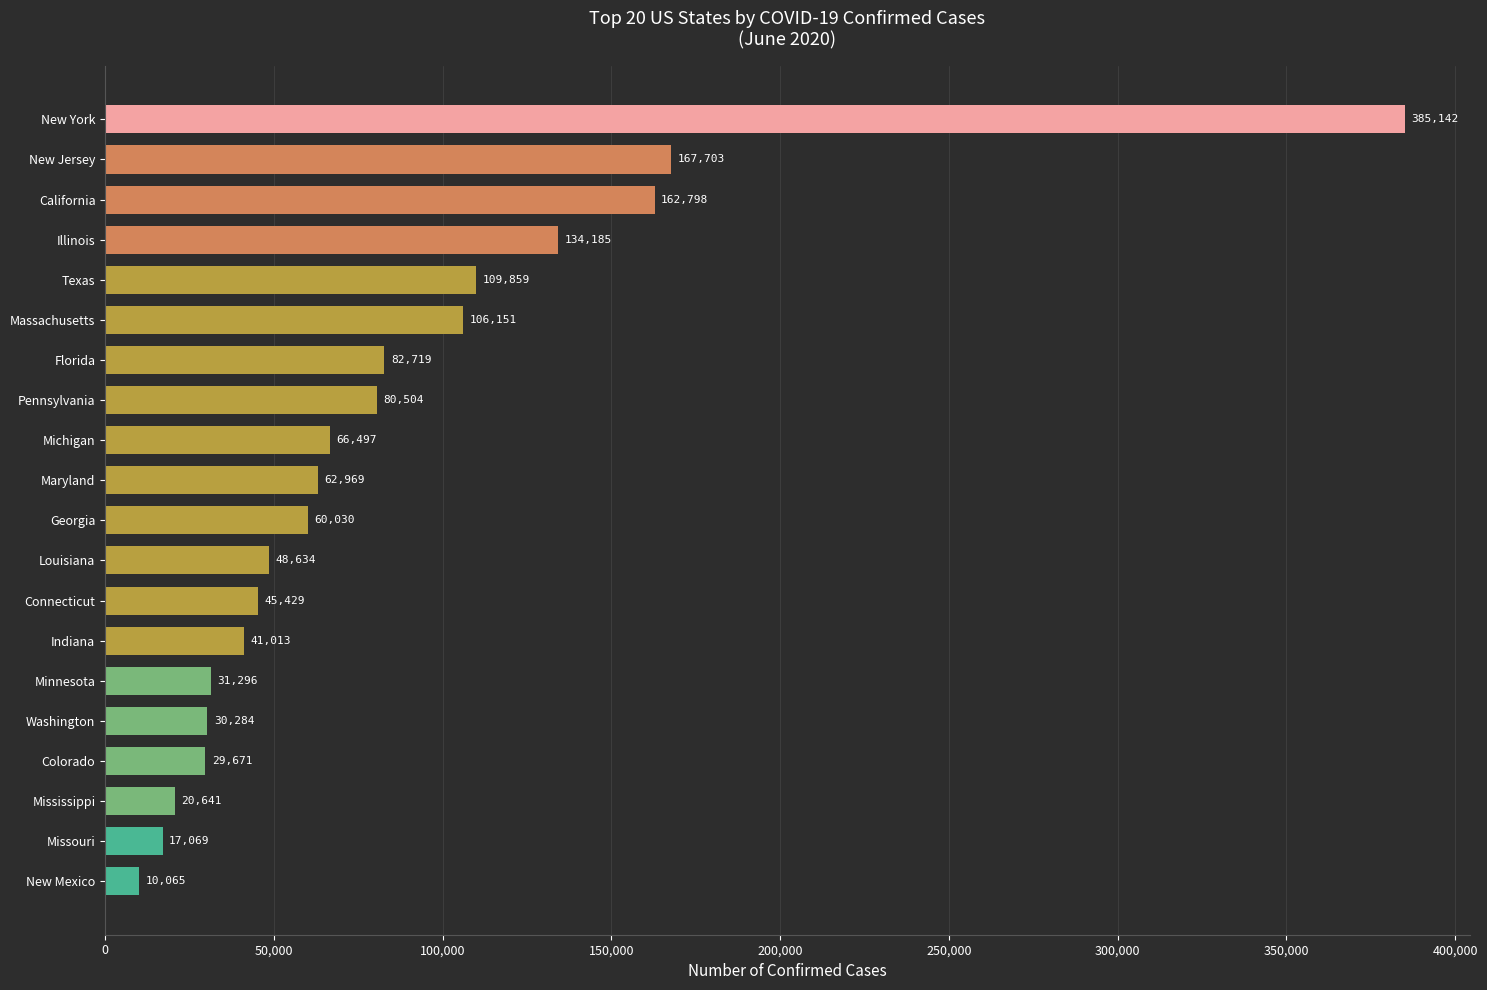

List the labels in order of value, largest first.

New York, New Jersey, California, Illinois, Texas, Massachusetts, Florida, Pennsylvania, Michigan, Maryland, Georgia, Louisiana, Connecticut, Indiana, Minnesota, Washington, Colorado, Mississippi, Missouri, New Mexico